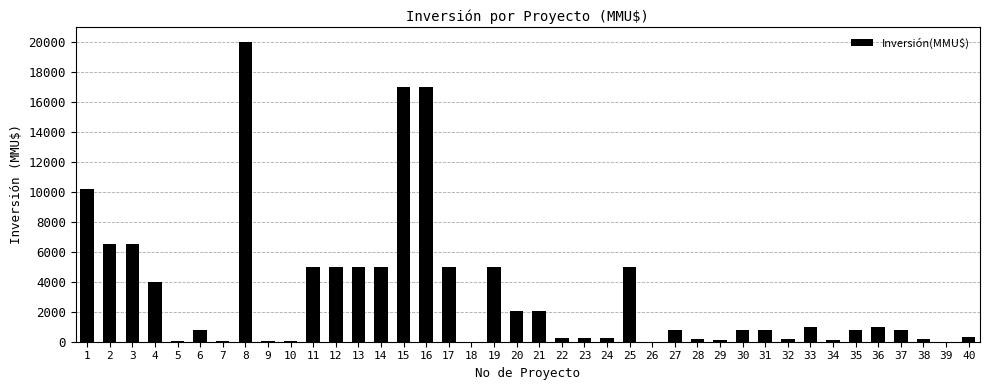

What is the maximum value shown in the chart?

20000